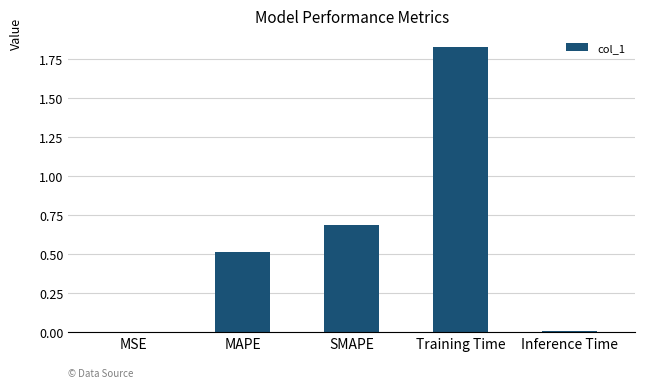

What is the ratio of the value at MAPE to the value at Training Time?

0.3